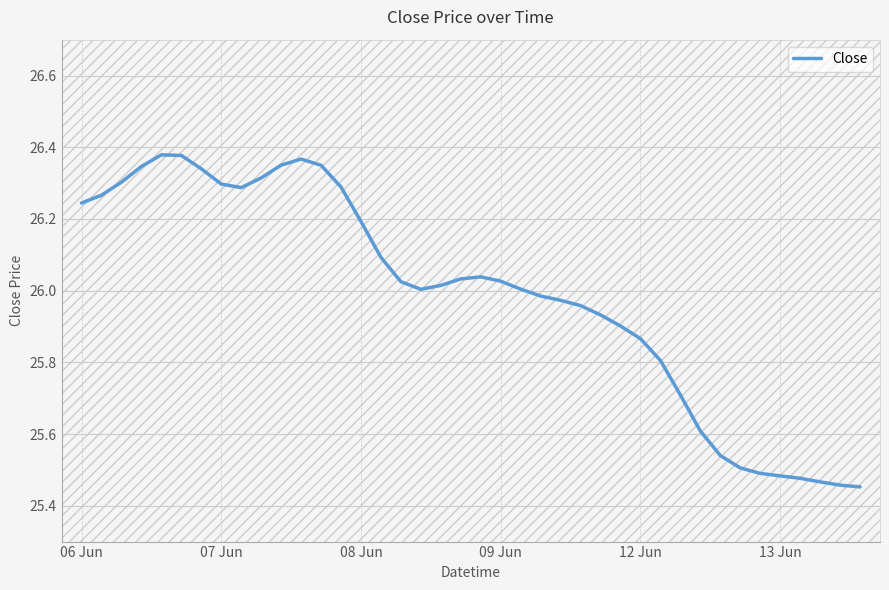

Is this an area chart (filled region under the line)?

No